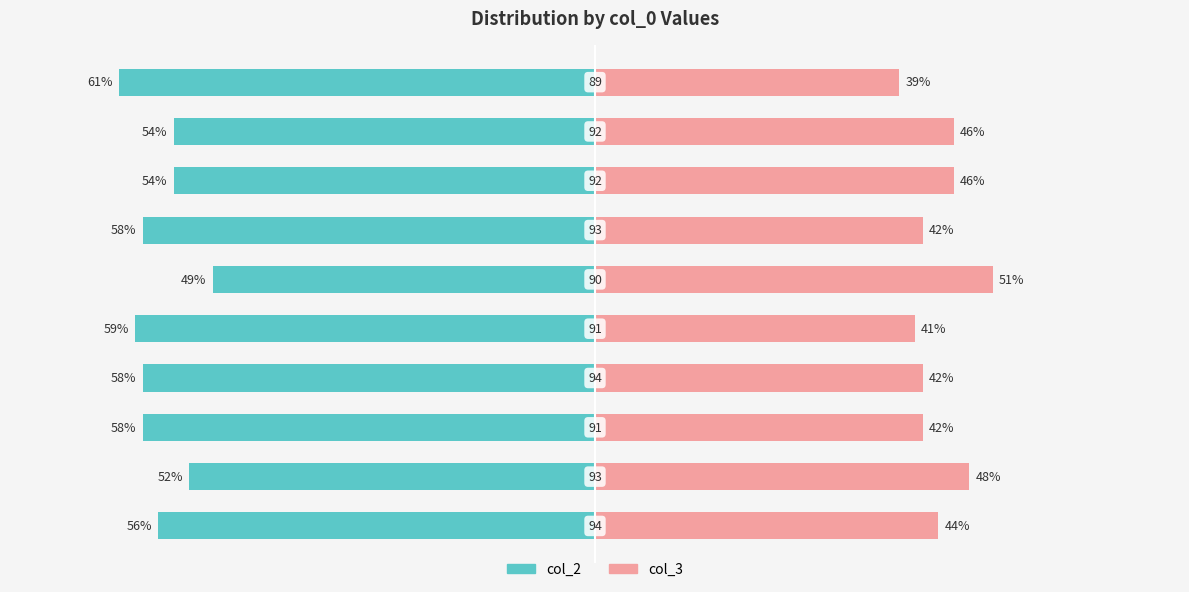

What is the lowest value of the col_3 series?

39